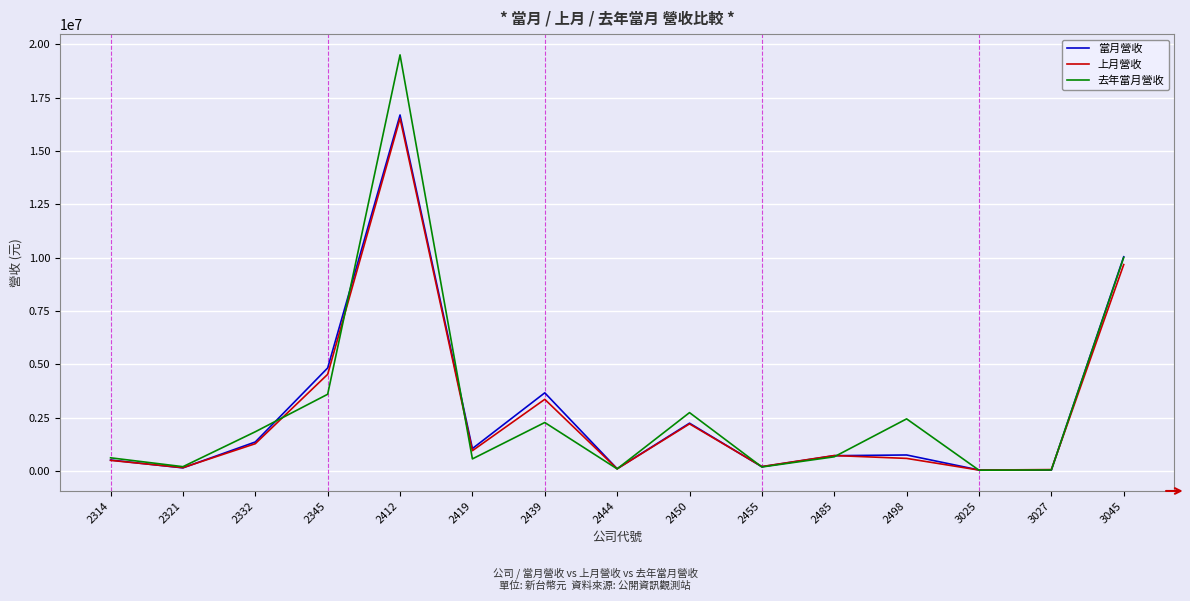

What is the maximum value shown in the chart?

19505499